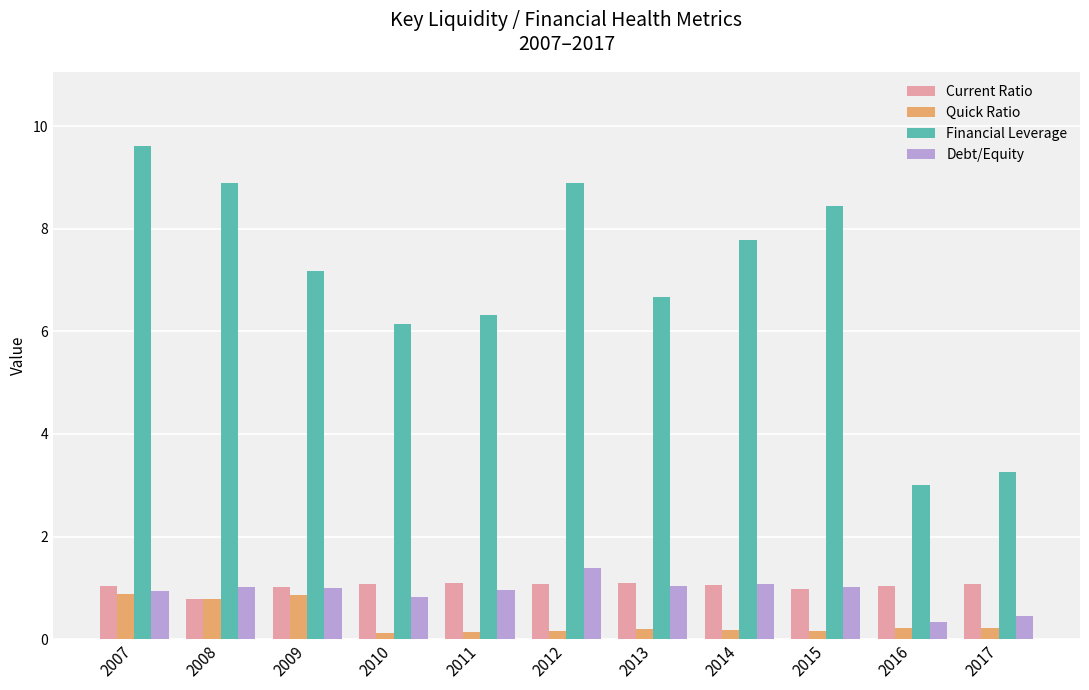

Which series has the widest spread of values?

Financial Leverage